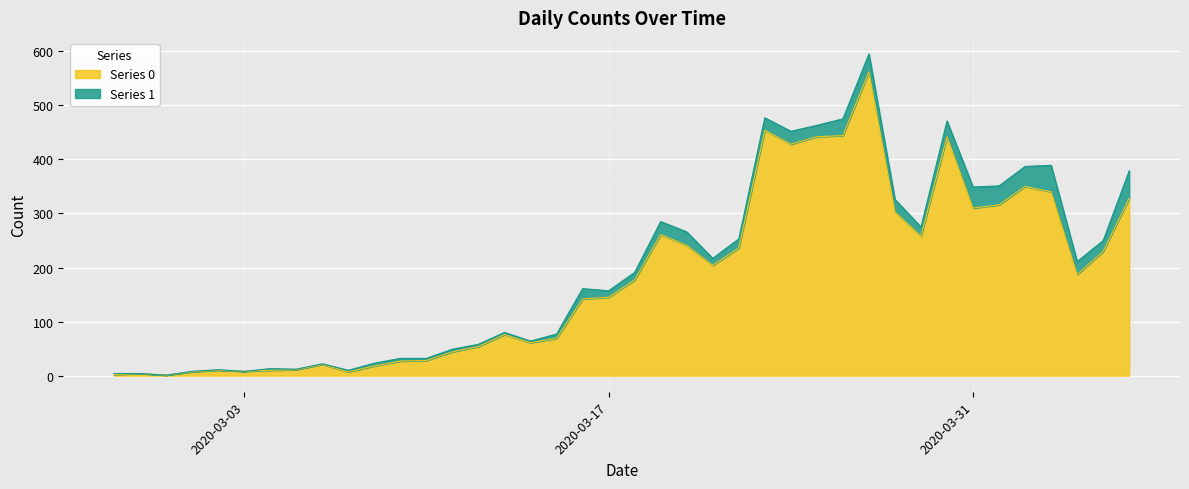

What is the minimum value shown in the chart?

1